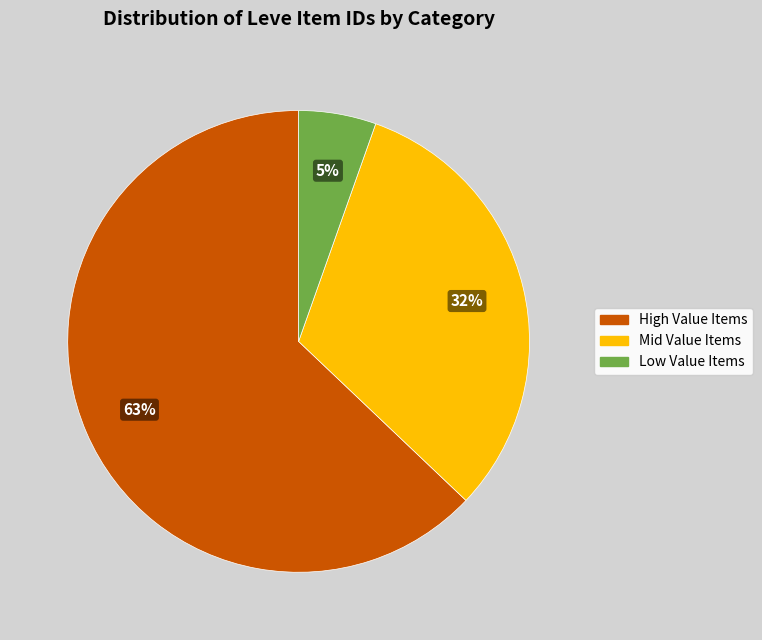

Which category has the biggest portion of the pie?

High Value Items